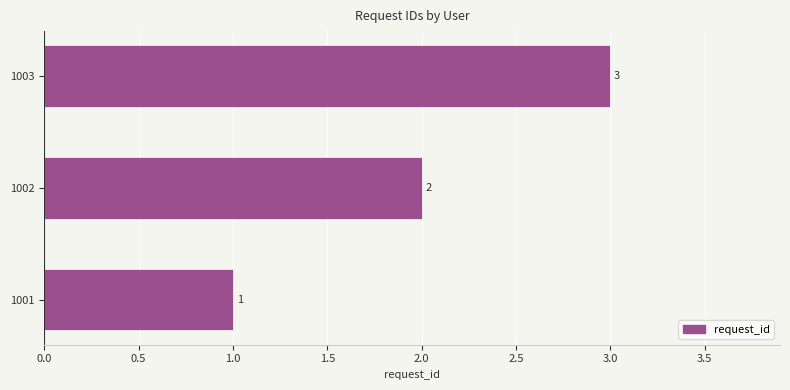

Approximately how many times larger is the value at 1003 compared to 1001?

3.0